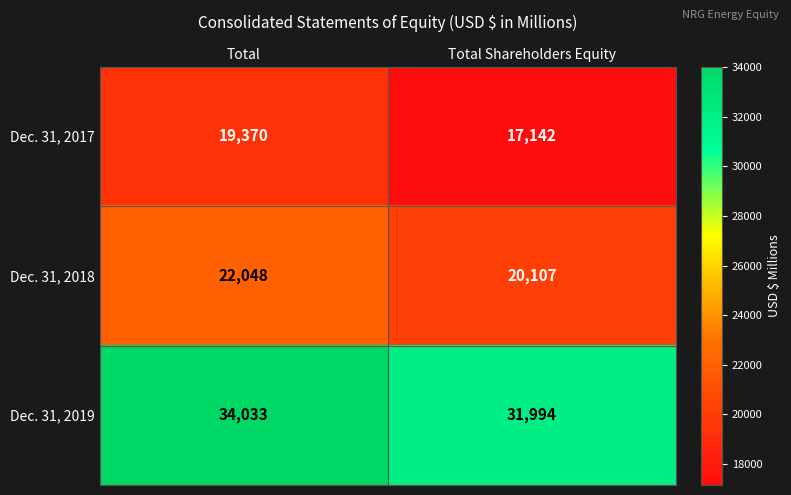

The Dec. 31, 2019 series shows 34033 at Total. True or false?

True